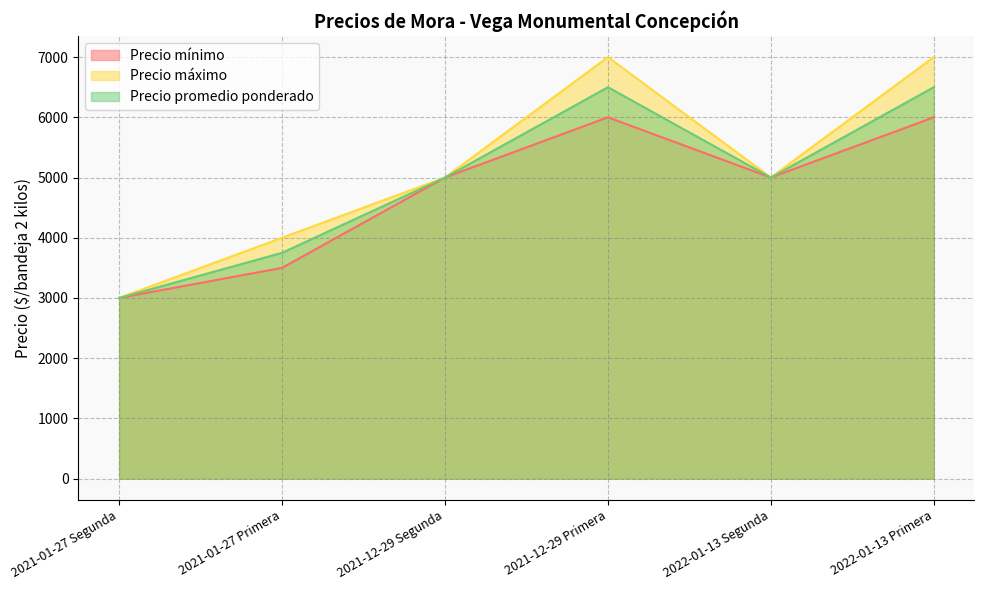

Reading right to left, list all the values displayed in this chart.

Precio mínimo: 2022-01-13 Primera=6000	2022-01-13 Segunda=5000	2021-12-29 Primera=6000	2021-12-29 Segunda=5000	2021-01-27 Primera=3500	2021-01-27 Segunda=3000
Precio máximo: 2022-01-13 Primera=7000	2022-01-13 Segunda=5000	2021-12-29 Primera=7000	2021-12-29 Segunda=5000	2021-01-27 Primera=4000	2021-01-27 Segunda=3000
Precio promedio ponderado: 2022-01-13 Primera=6500	2022-01-13 Segunda=5000	2021-12-29 Primera=6500	2021-12-29 Segunda=5000	2021-01-27 Primera=3750	2021-01-27 Segunda=3000